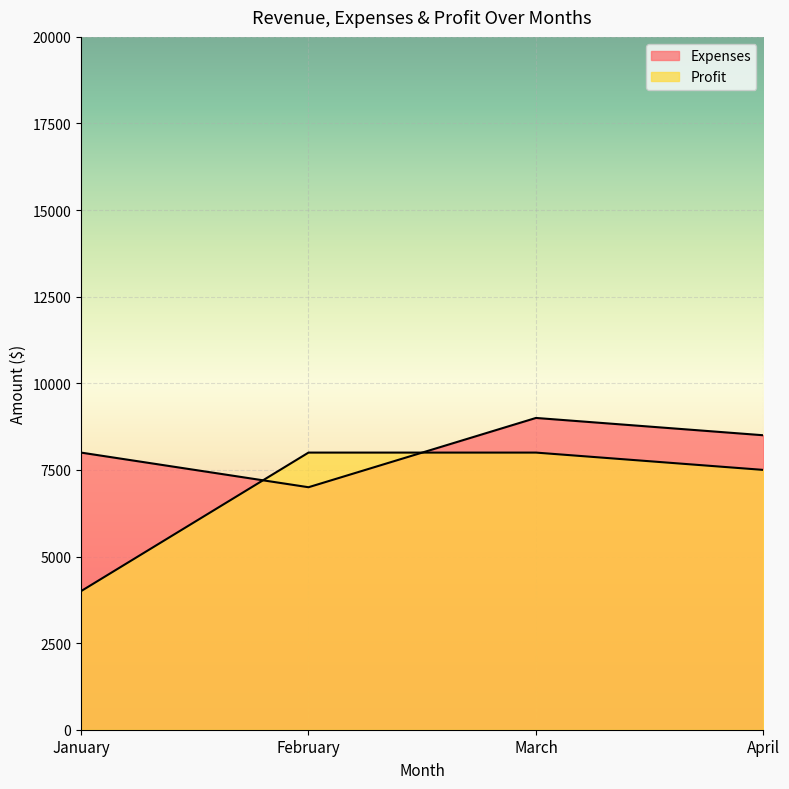

What is the total value across all series at February?

15000